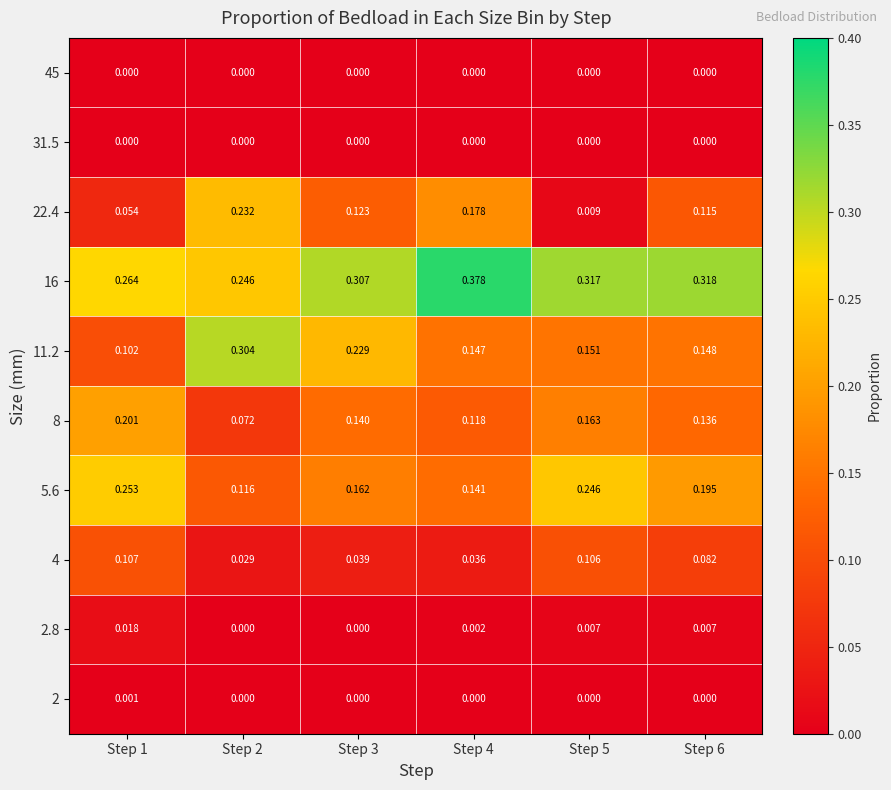

Is the value of 22.4 at Step 5 greater than the value of 45 at Step 3?

Yes